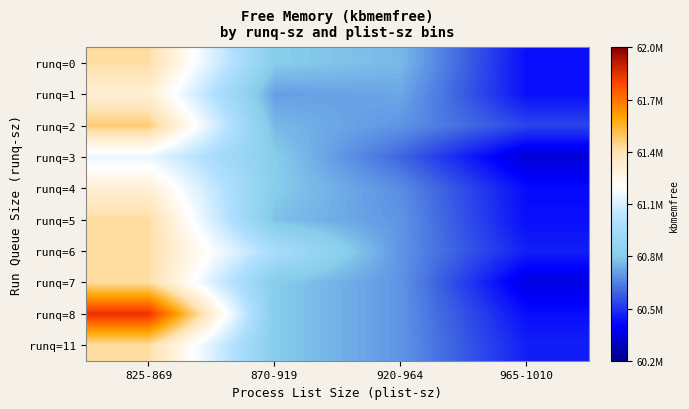

At which category does the chart reach its minimum across all series?

965-1010